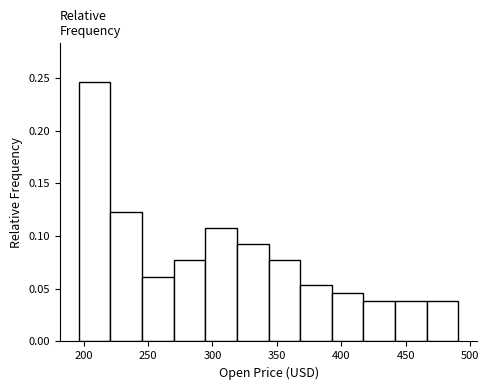

Which range on the x-axis has the tallest bar?

195 to 220